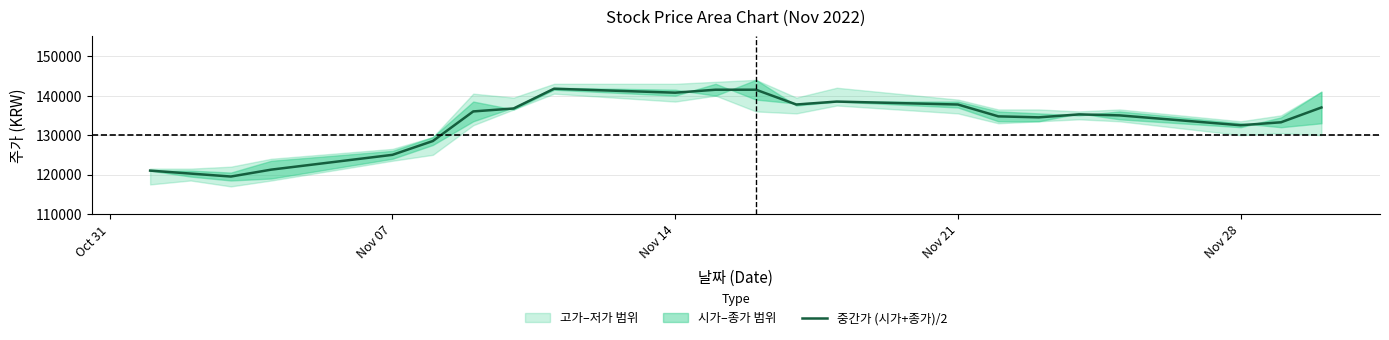

What is the highest value of the 중간가 (시가+종가)/2 series?

141750